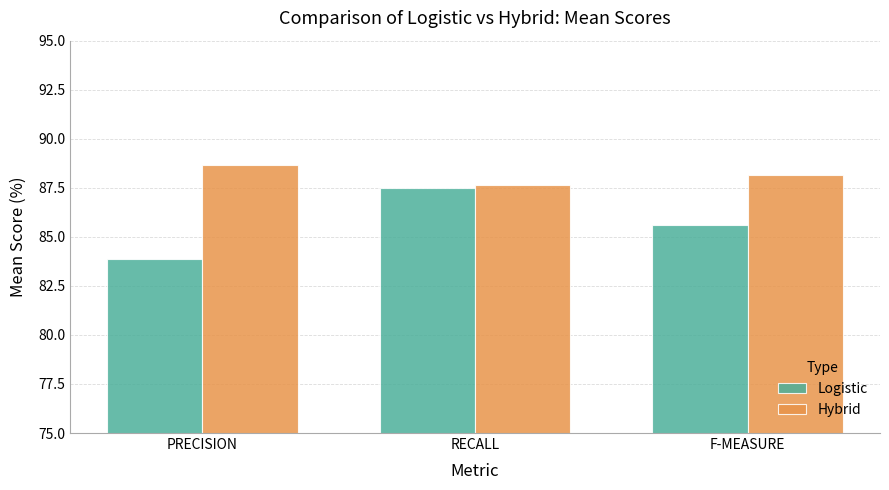

Reading left to right, what are all the values shown in this chart?

Logistic: 83.9	87.5	85.6
Hybrid: 88.7	87.6	88.1